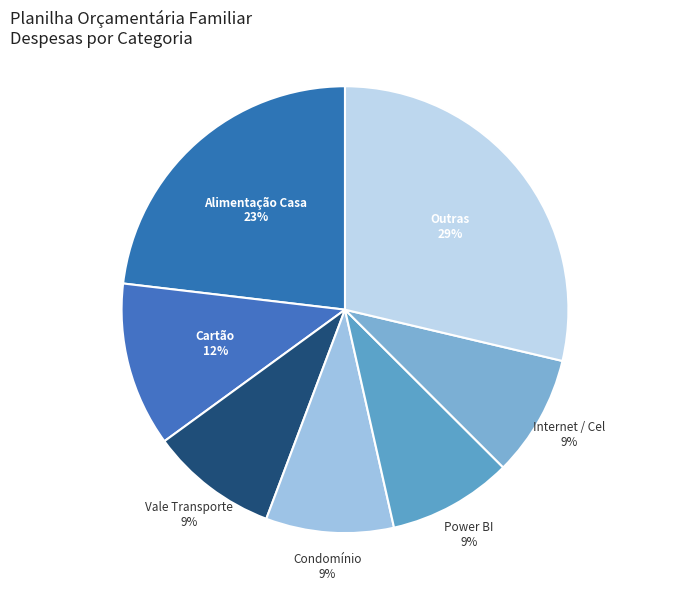

The Condomínio slice represents 9% of the pie. True or false?

True